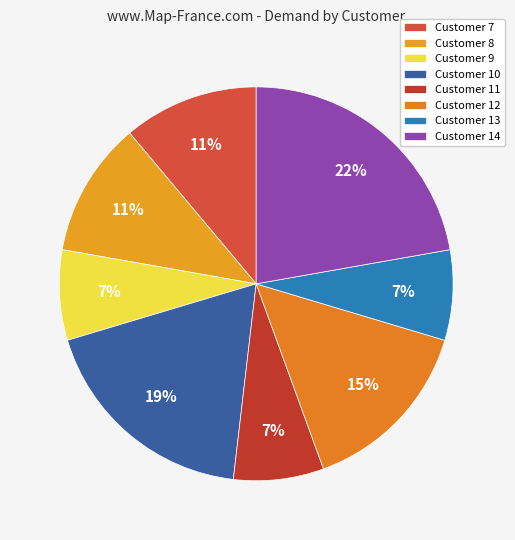

What is the total percentage of Customer 11 and Customer 13?

14.8%